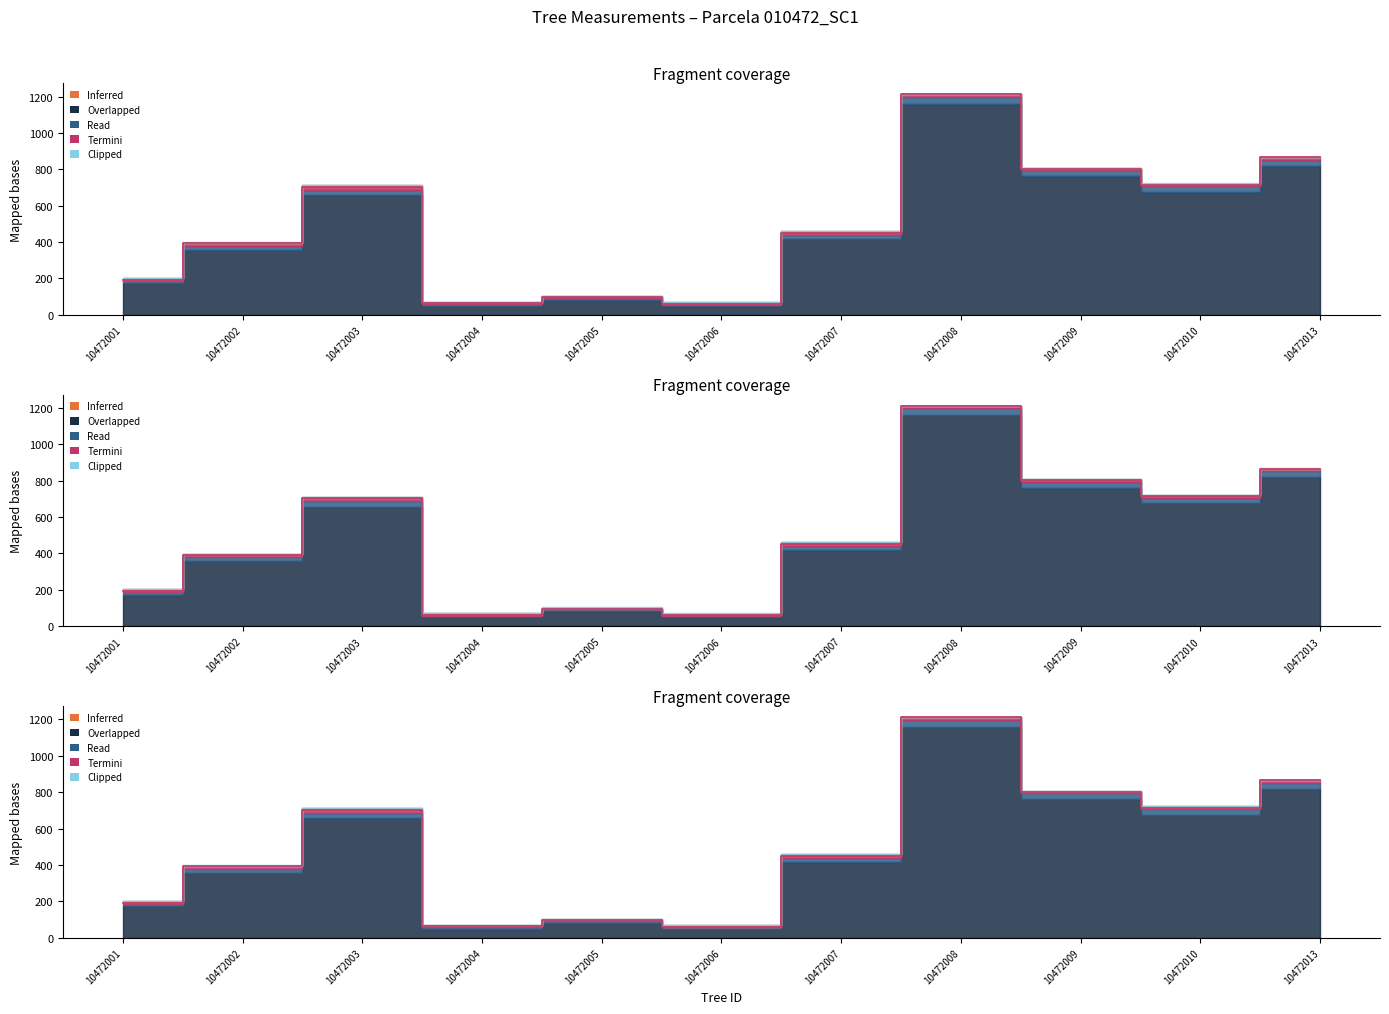

In bal, how many points are higher than both neighbors (excluding endpoints)?

3